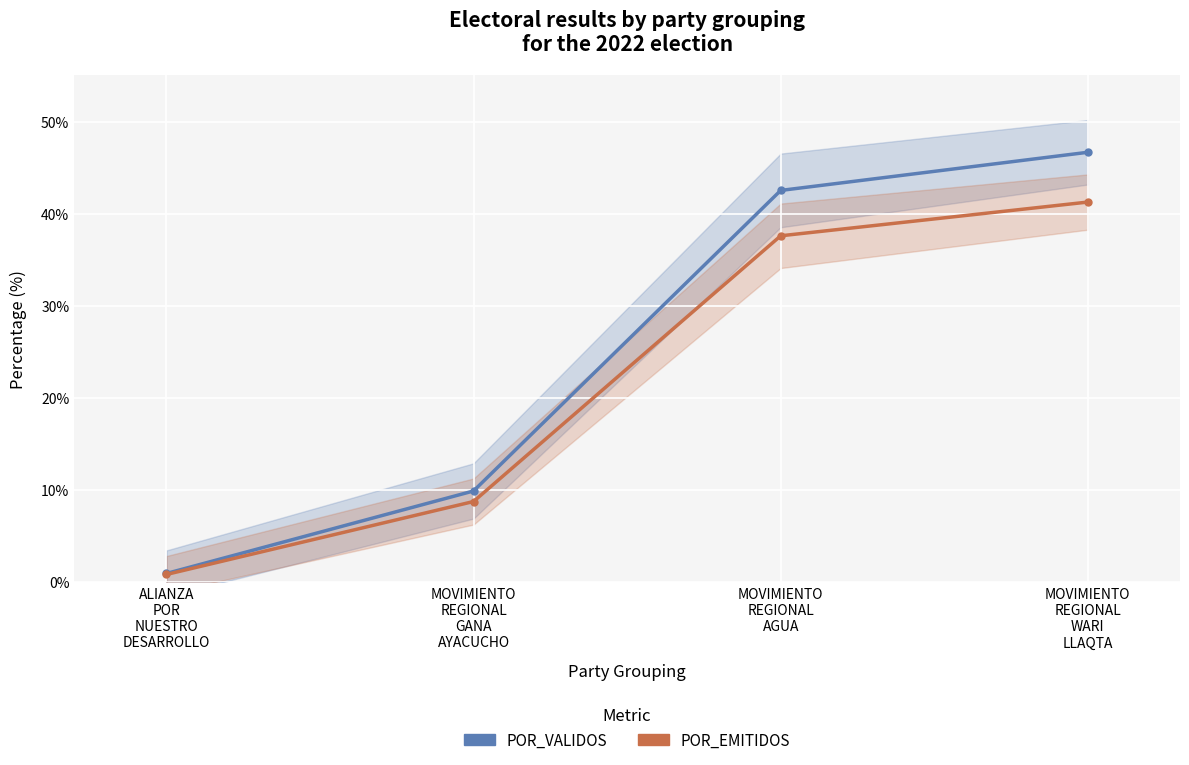

Reading left to right, what are all the values shown in this chart?

POR_VALIDOS: ALIANZA
POR
NUESTRO
DESARROLLO=0.9	MOVIMIENTO
REGIONAL
GANA
AYACUCHO=9.9	MOVIMIENTO
REGIONAL
AGUA=42.5	MOVIMIENTO
REGIONAL
WARI
LLAQTA=46.7
POR_EMITIDOS: ALIANZA
POR
NUESTRO
DESARROLLO=0.8	MOVIMIENTO
REGIONAL
GANA
AYACUCHO=8.7	MOVIMIENTO
REGIONAL
AGUA=37.6	MOVIMIENTO
REGIONAL
WARI
LLAQTA=41.3